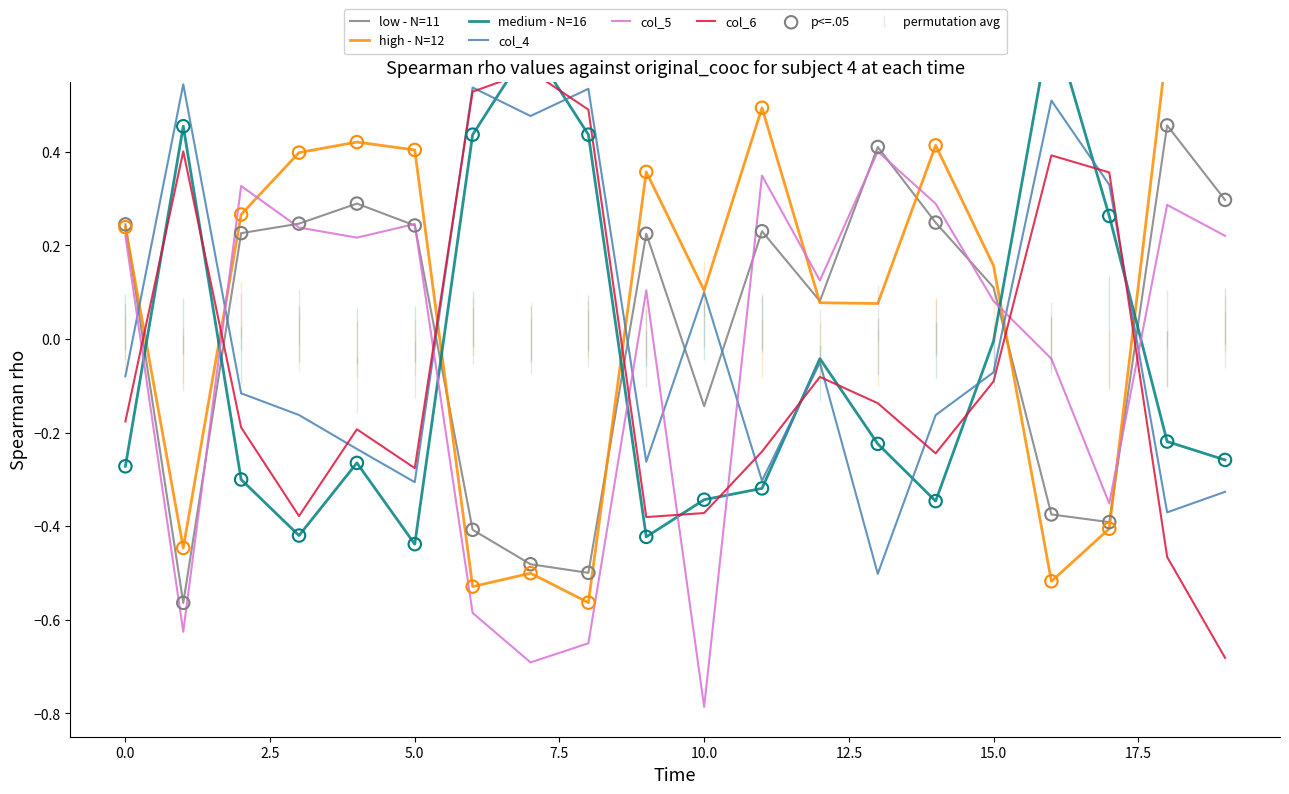

Which series reaches the minimum Y coordinate?

col_5